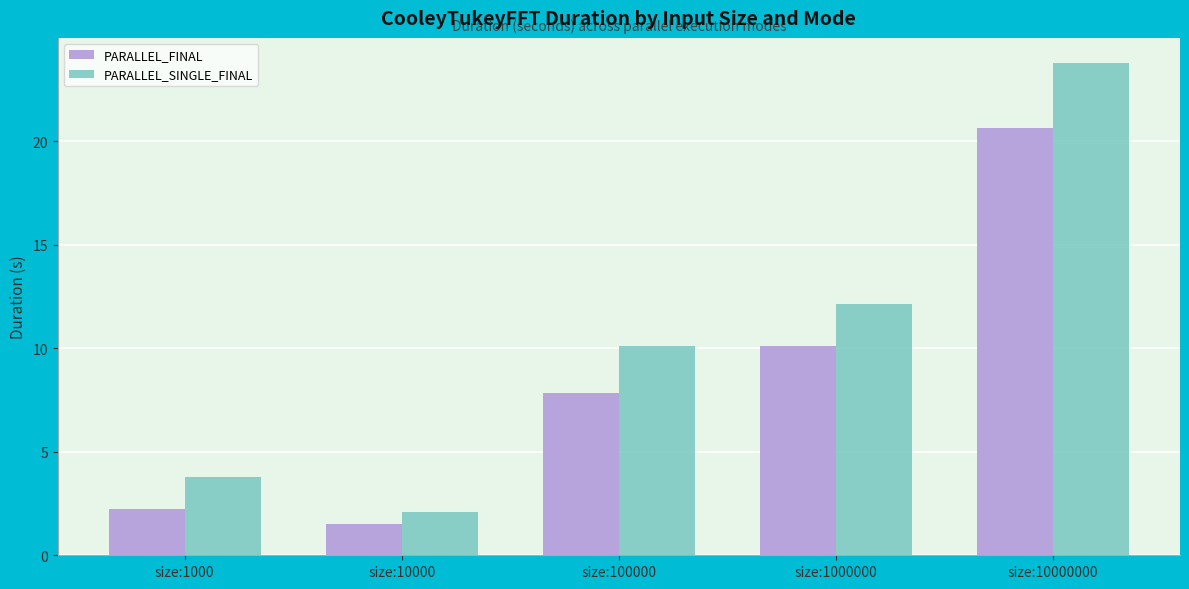

What is the greatest value displayed?

23.8